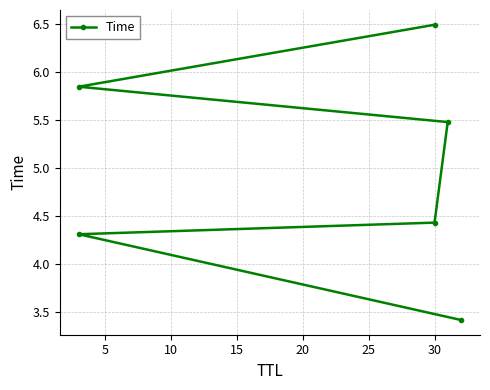

The chart shows a value of 6.1 at 0. True or false?

False